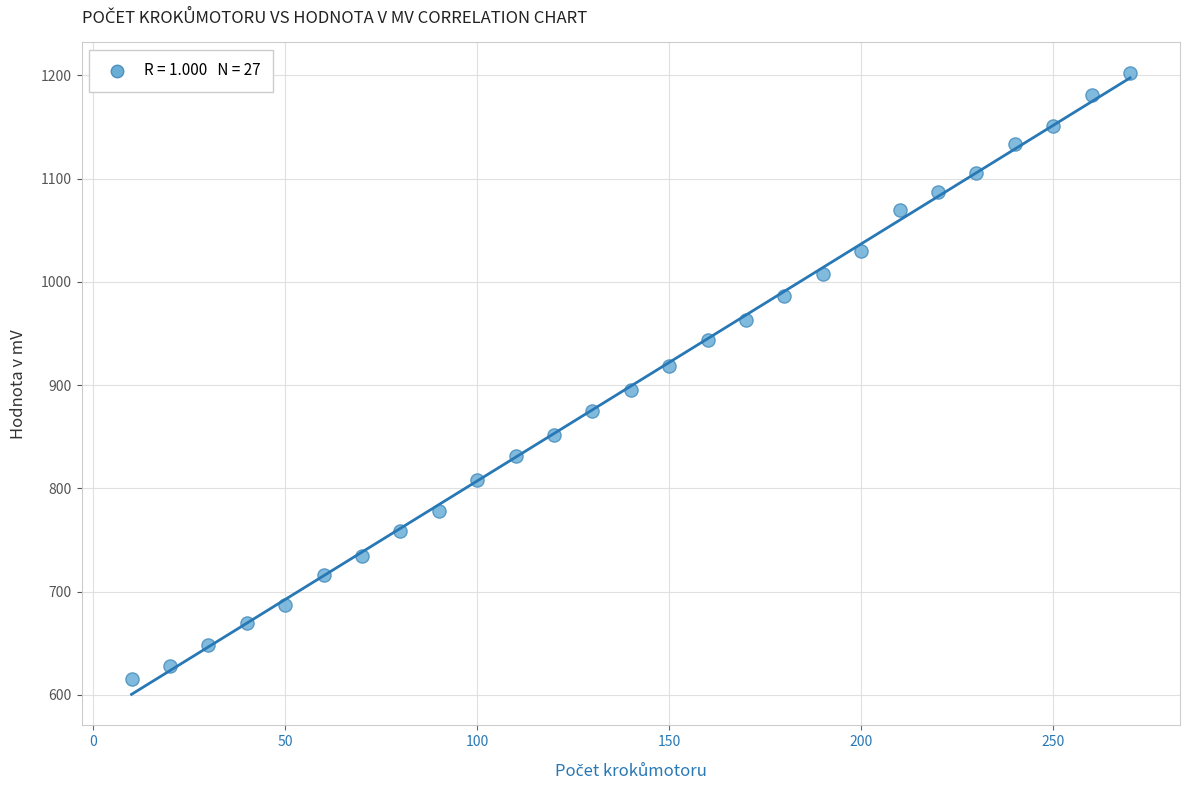

What is the range of X values (max minus min)?

260.0